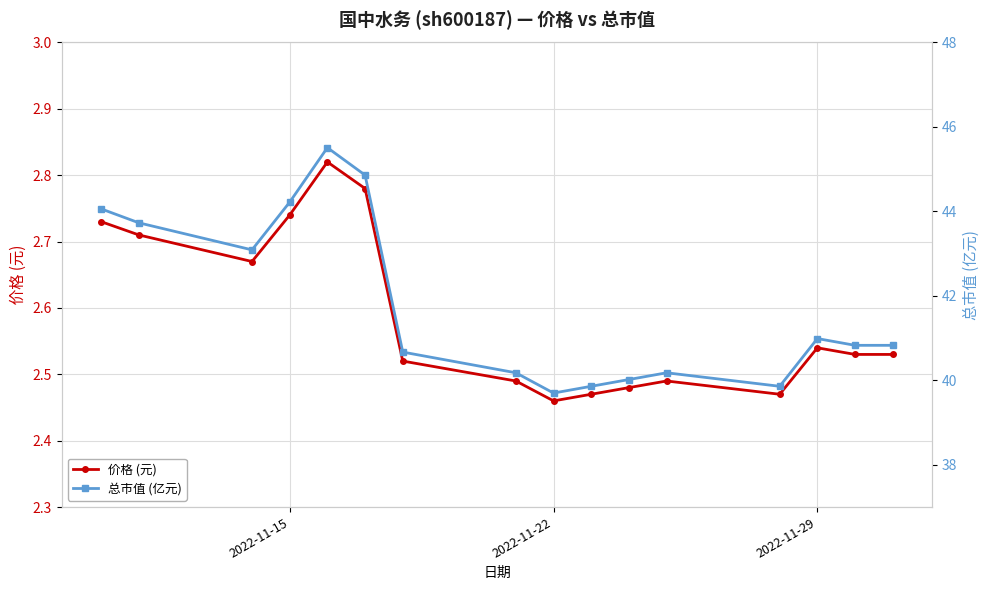

The 价格 (元) series shows 1.5 at 2022-11-15. True or false?

False